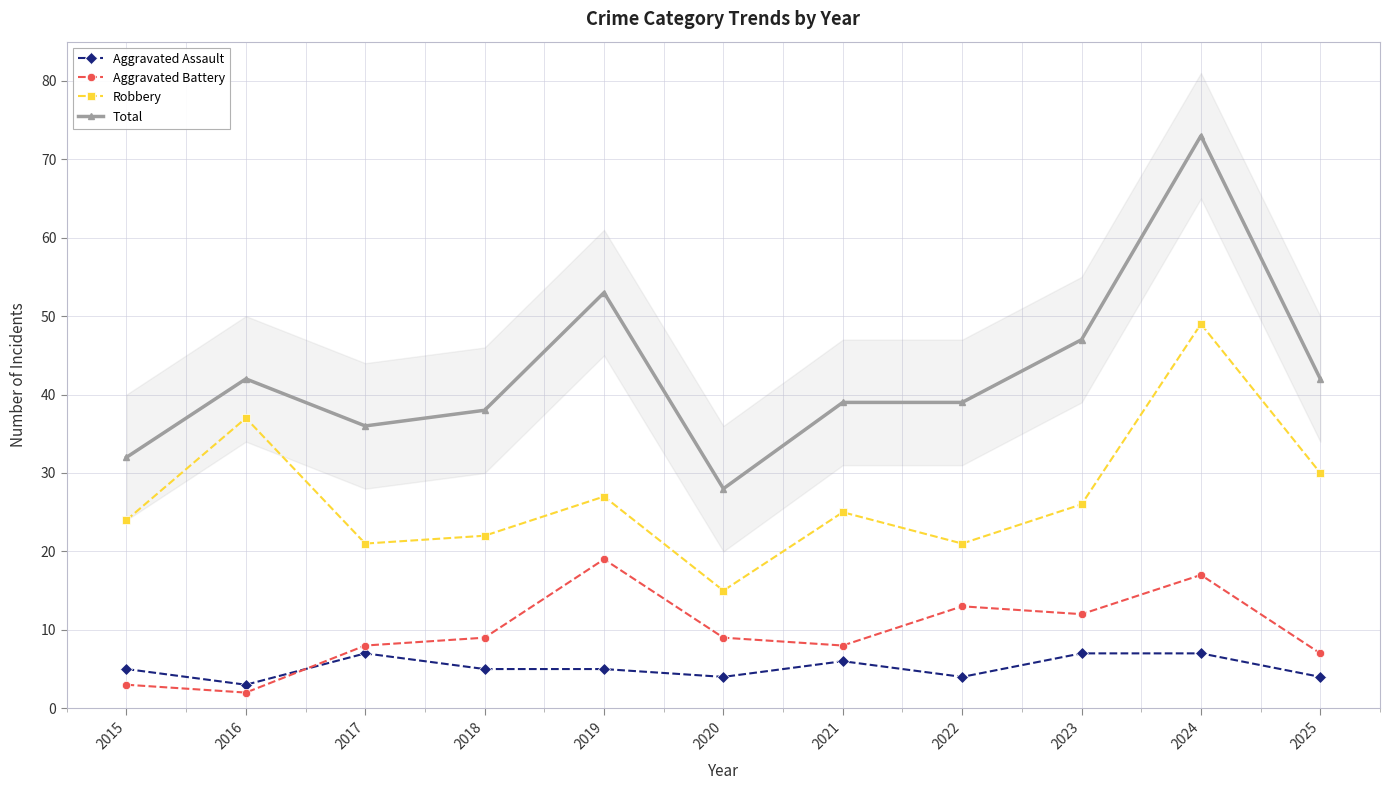

What is the total value across all series at 2021?

78